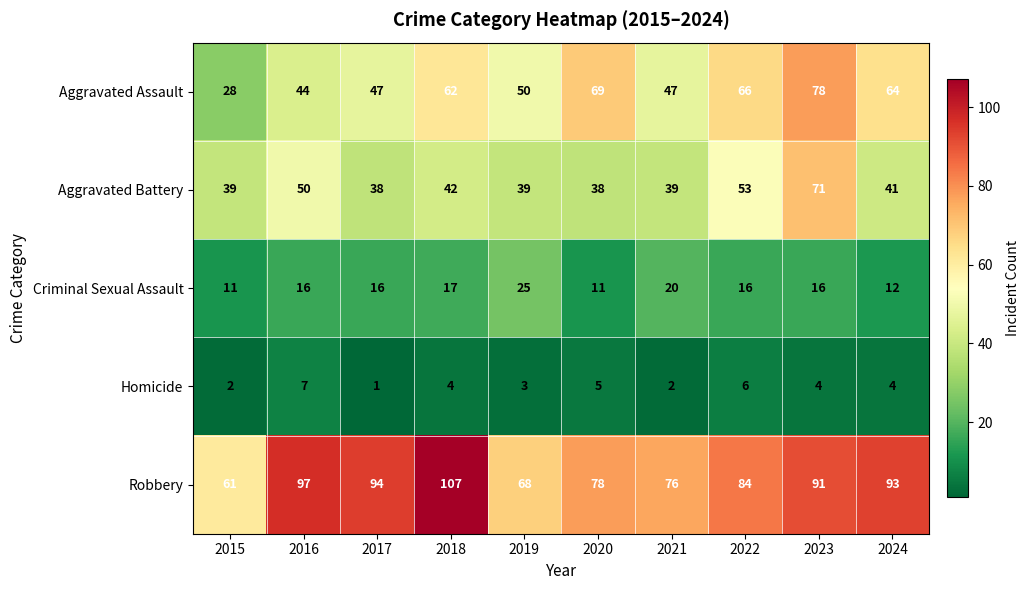

Between 2017 and 2024, which series saw the biggest shift?

Aggravated Assault